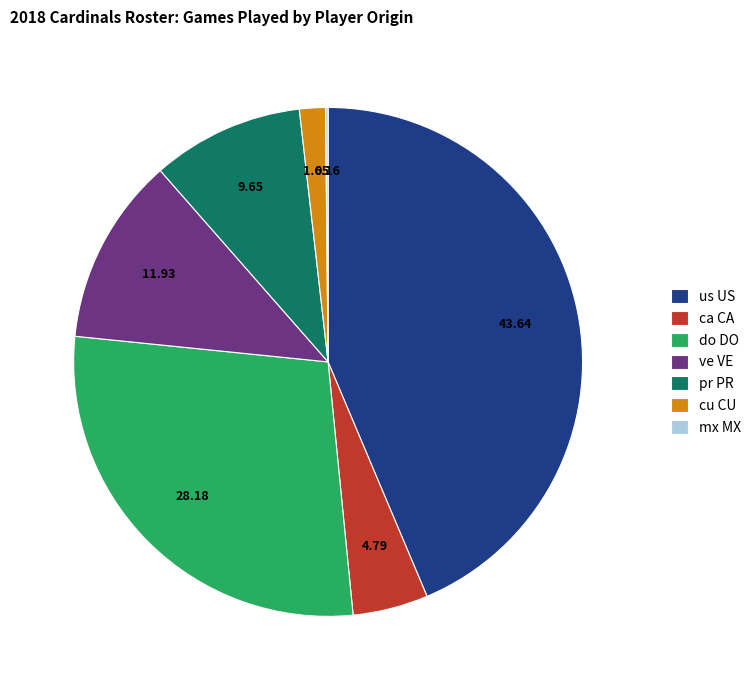

Between do DO and ve VE, which is larger?

do DO